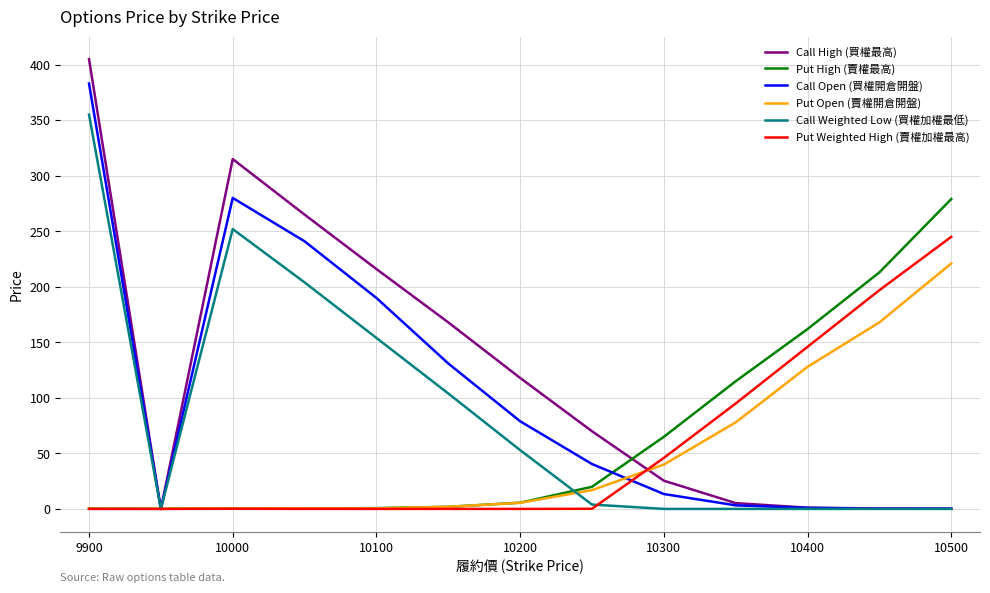

Which series has the largest total across all categories?

Call High (買權最高)